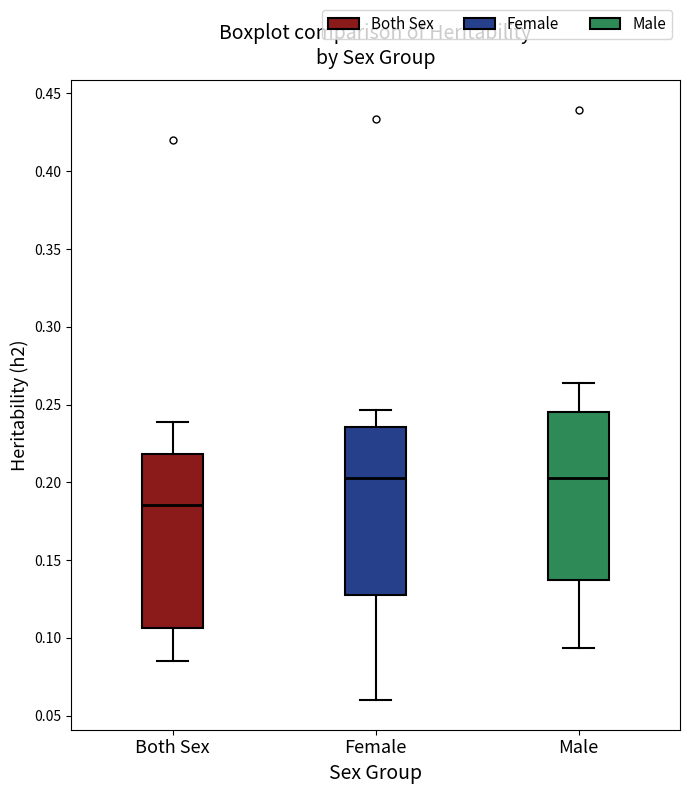

Where is the upper edge of the box for Male on the y-axis? The values are not printed on the chart, so give them approximately, as read against the axis.

0.245